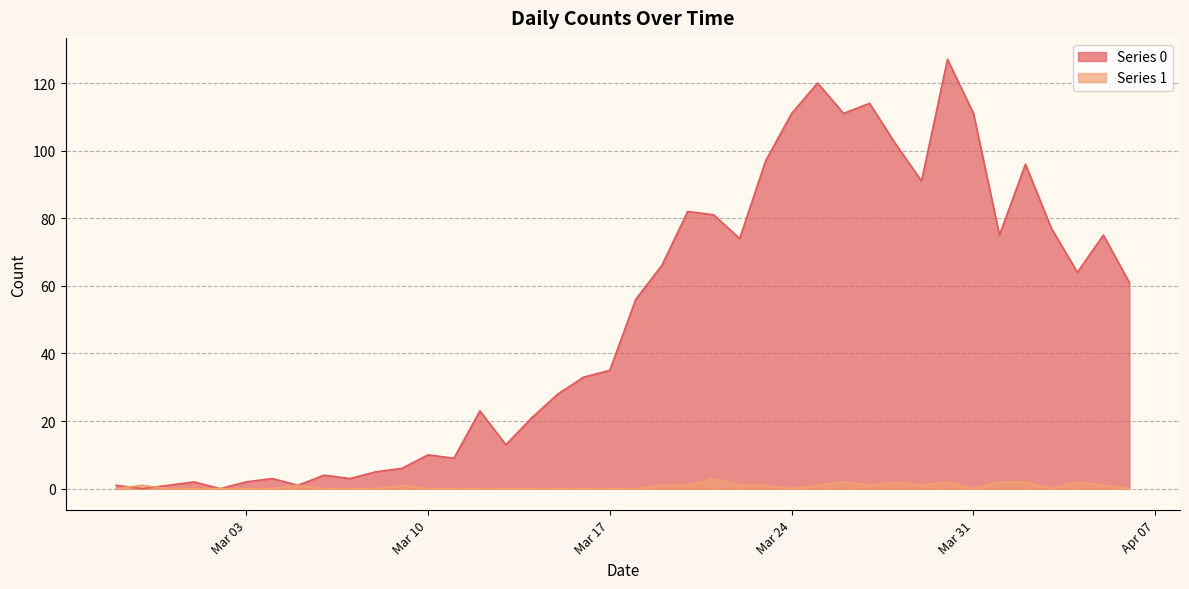

List the series in order of their peak value, lowest first.

Series 1, Series 0